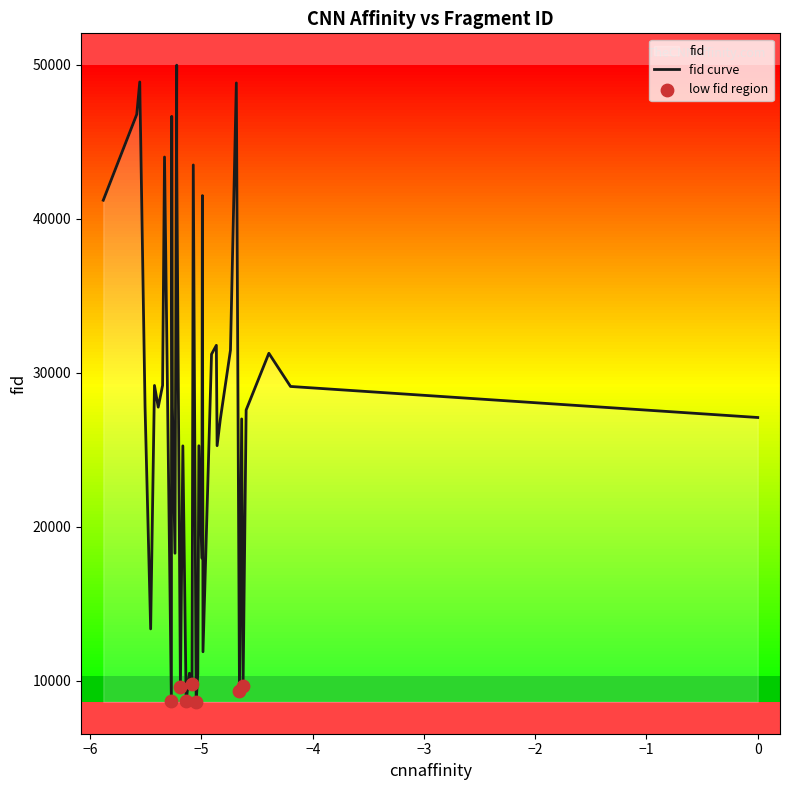

Approximately how many times larger is the value at 15 compared to 11?

2.3